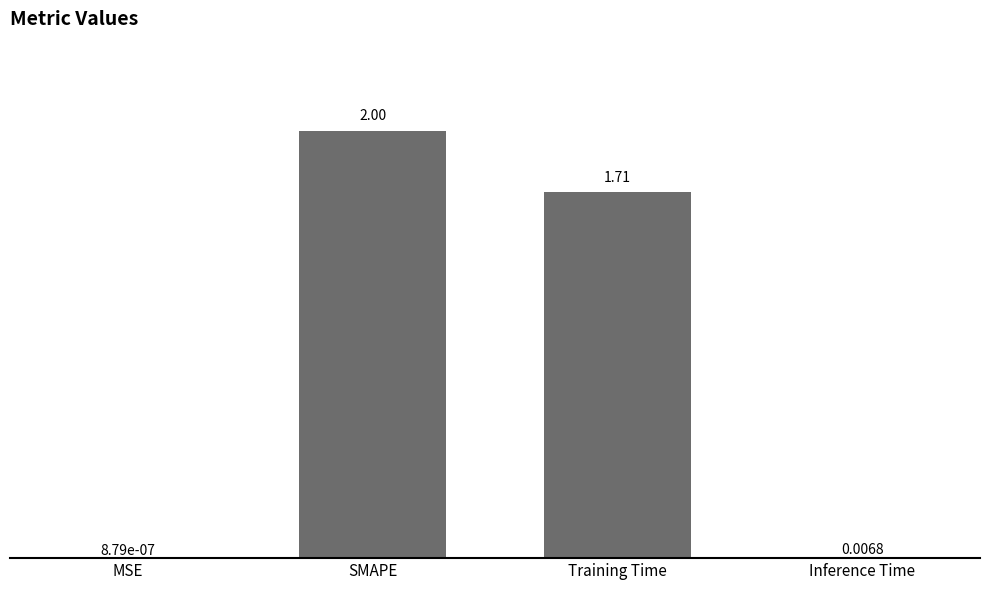

The chart shows a value of 2.9 at Training Time. True or false?

False